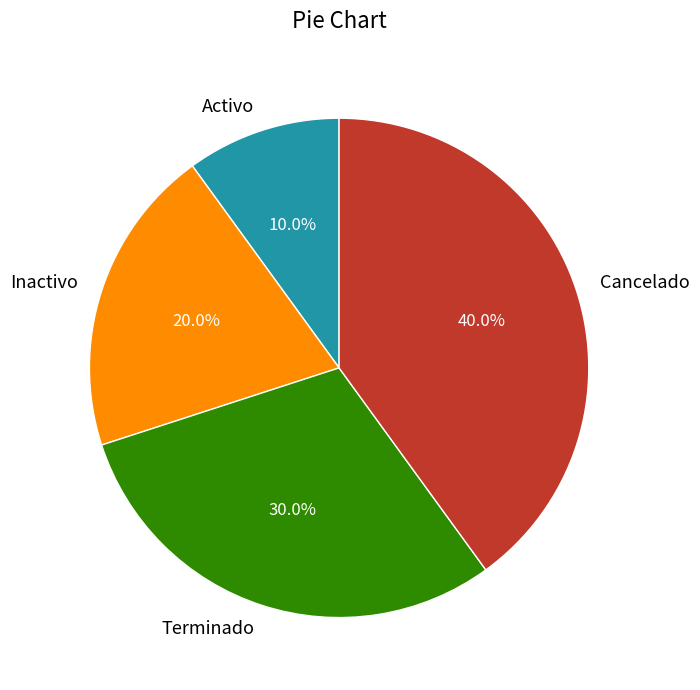

True or false: Activo accounts for 16% of the total.

False